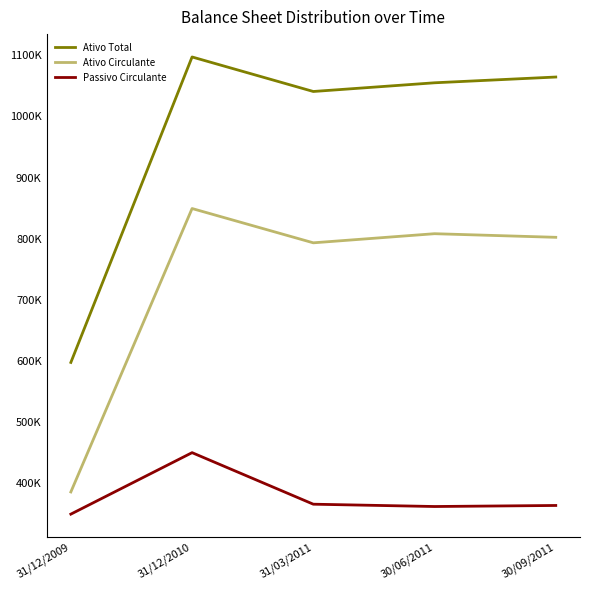

Does the chart display data point markers on the line(s)?

No